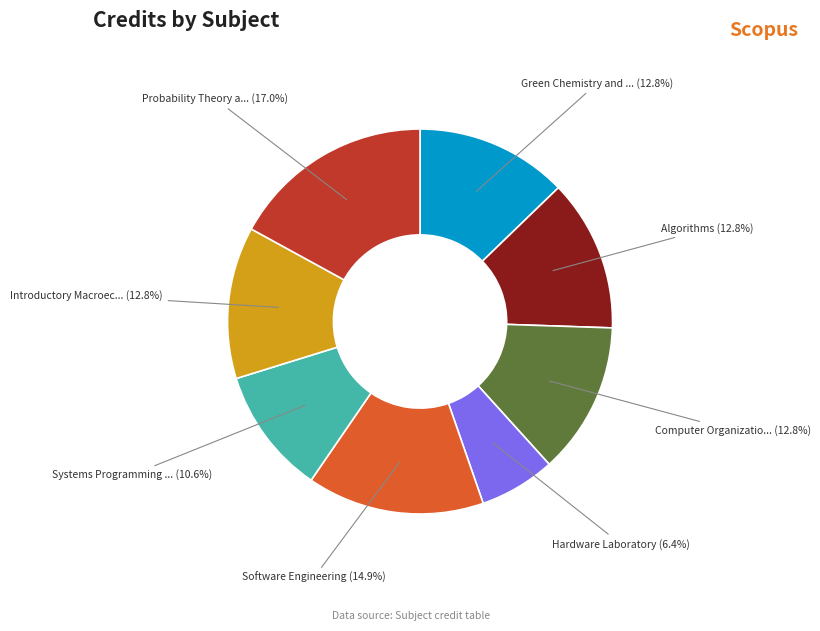

To the nearest percent, what is the average slice percentage?

12%